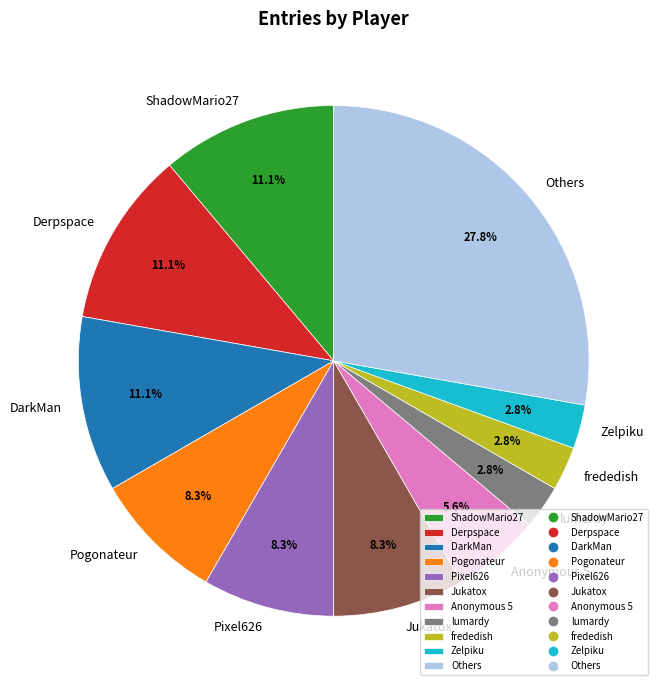

To the nearest percent, what percentage of the pie is Zelpiku?

3%